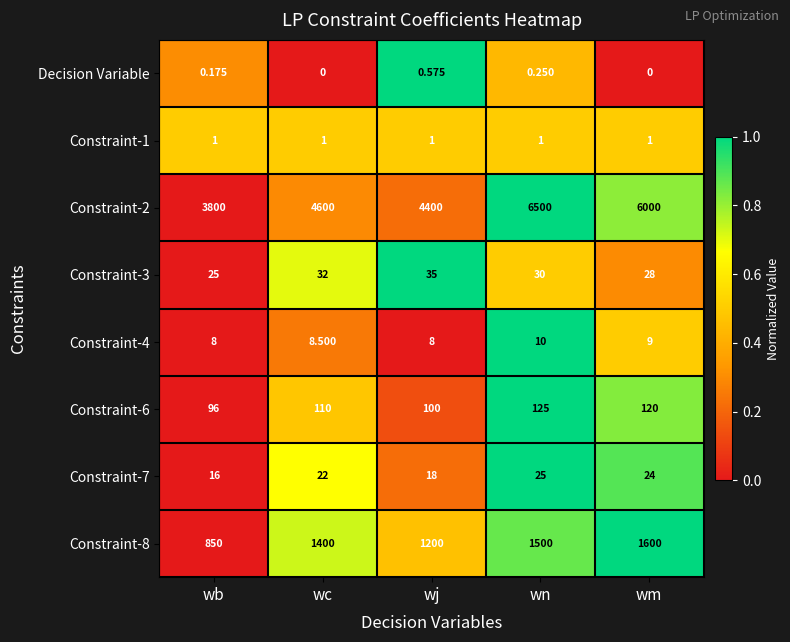

List the labels in order of Constraint-6 value, largest first.

wn, wm, wc, wj, wb